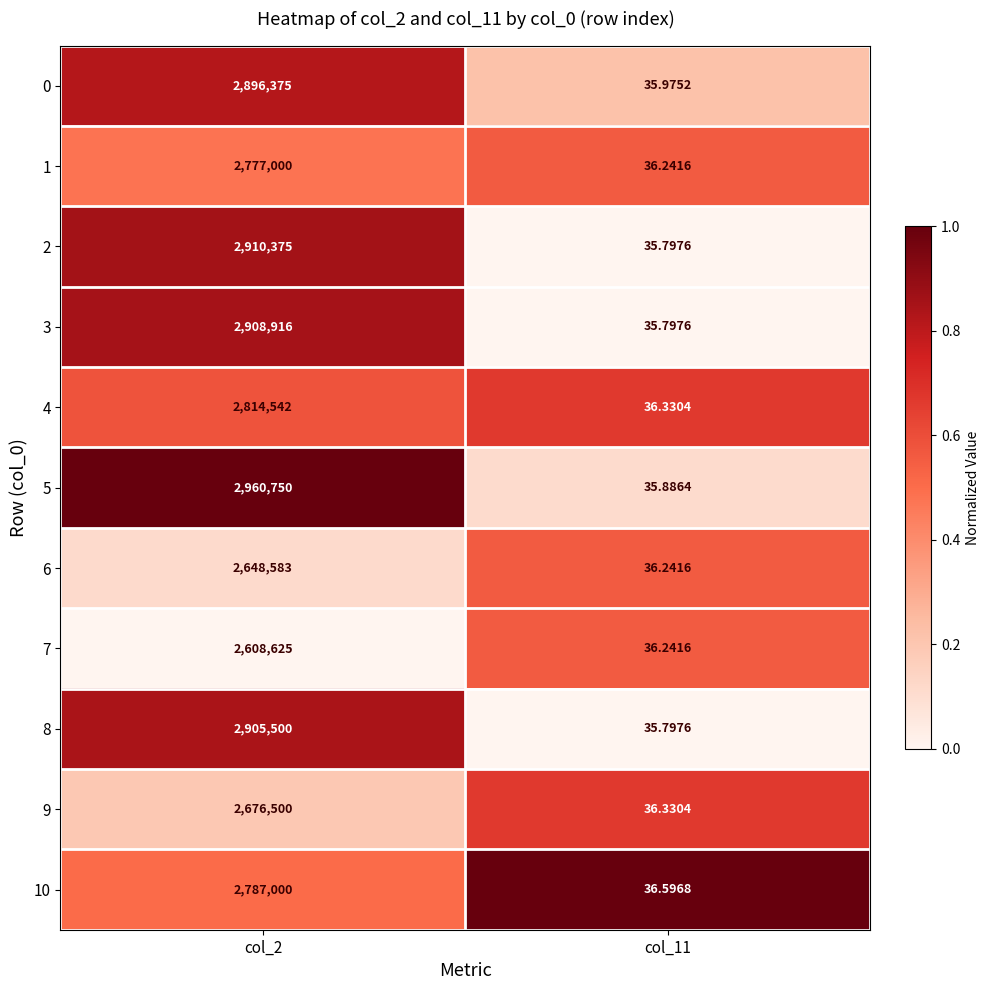

Is the value of 0 at col_2 greater than the value of 8 at col_11?

Yes